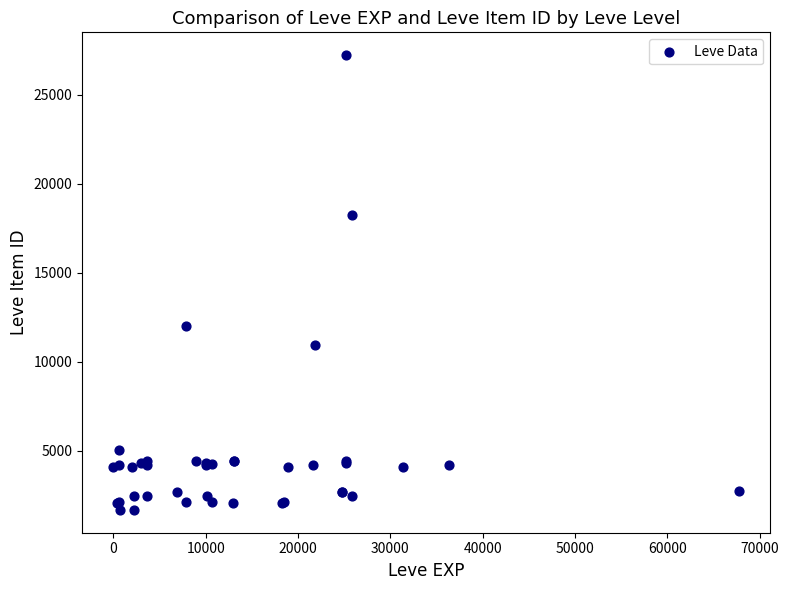

What Y value in the scatter plot is closest to 14448?

12018